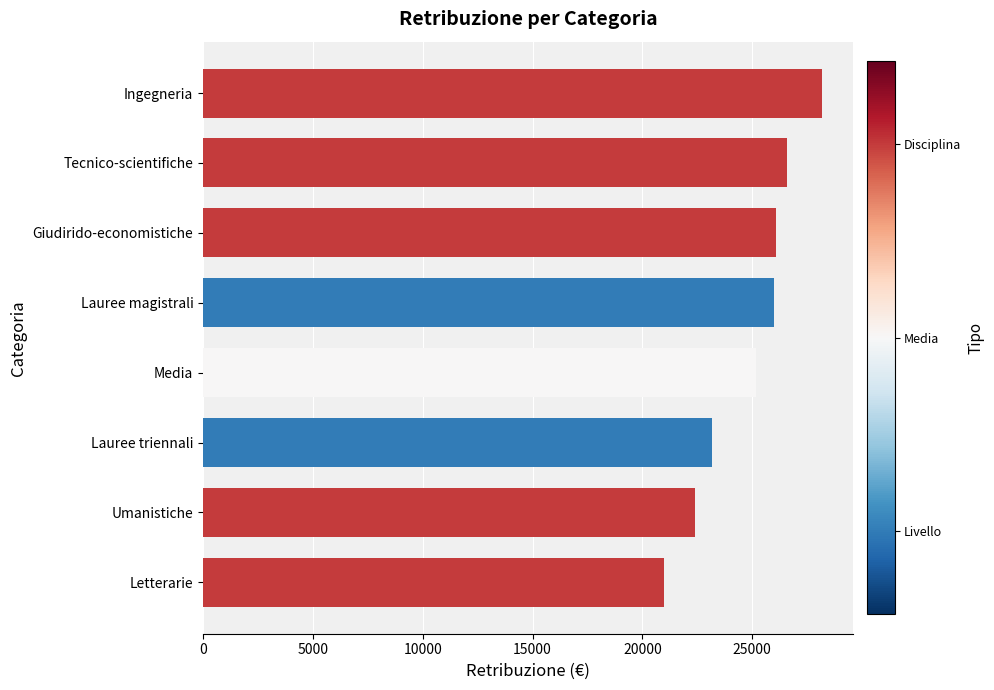

How many series are shown in this chart?

1